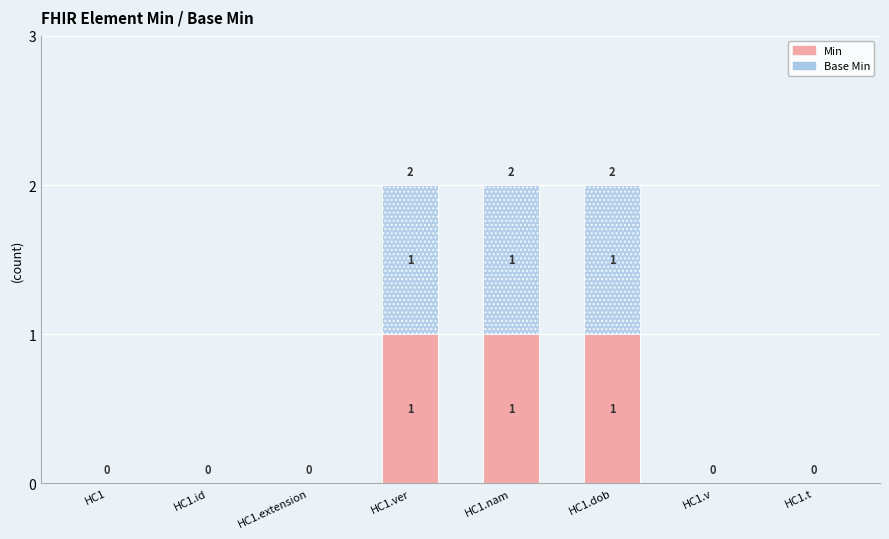

How many Min values are between 0 and 1?

8